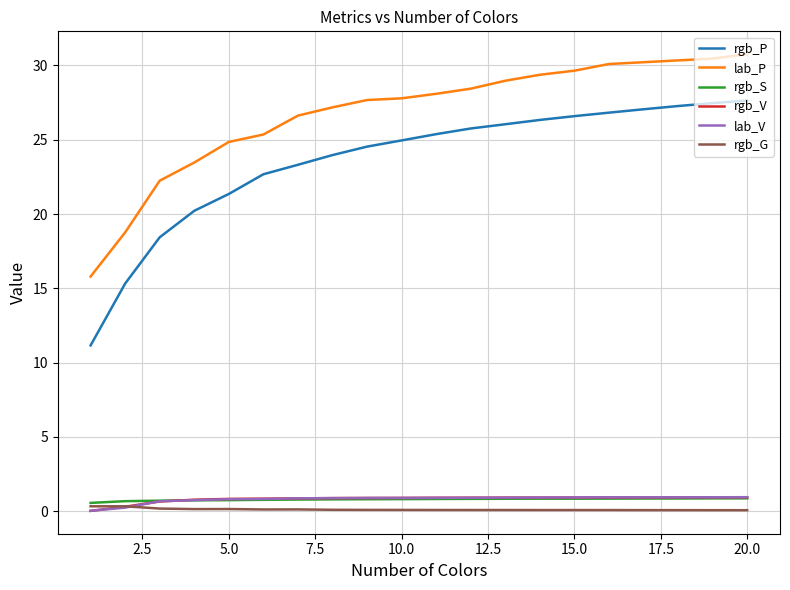

Which series has the largest total across all categories?

lab_P